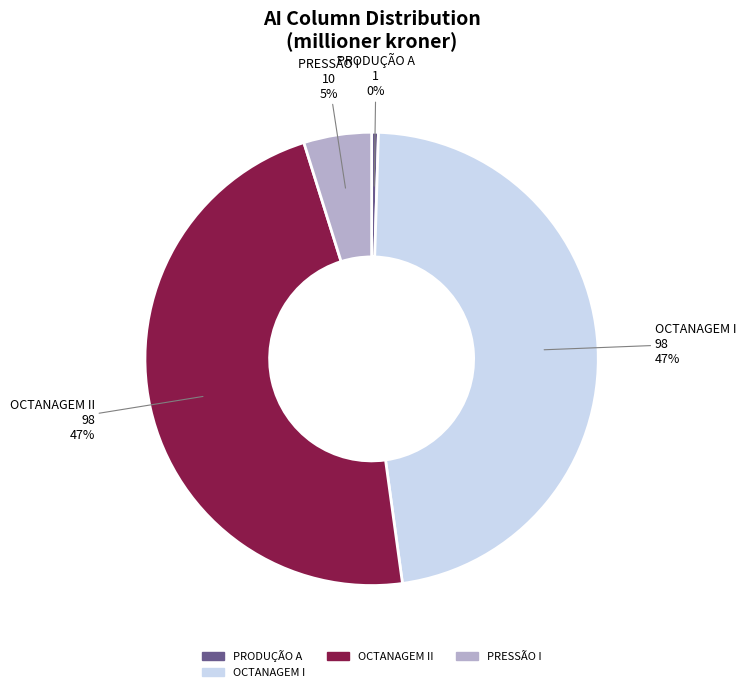

To the nearest percent, what is the average slice percentage?

25%